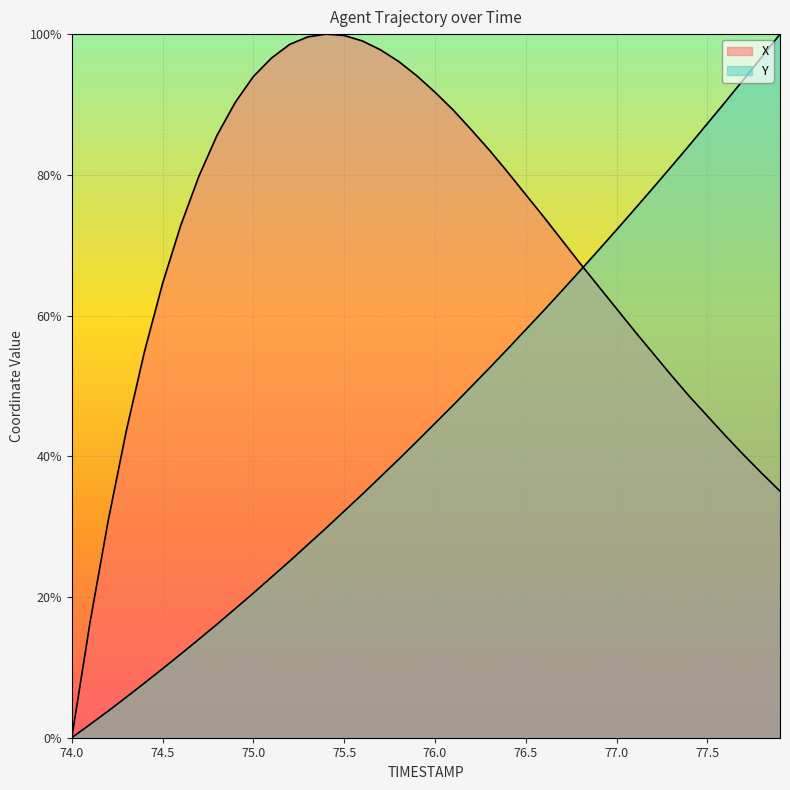

How many values in the X series are below 73?

20